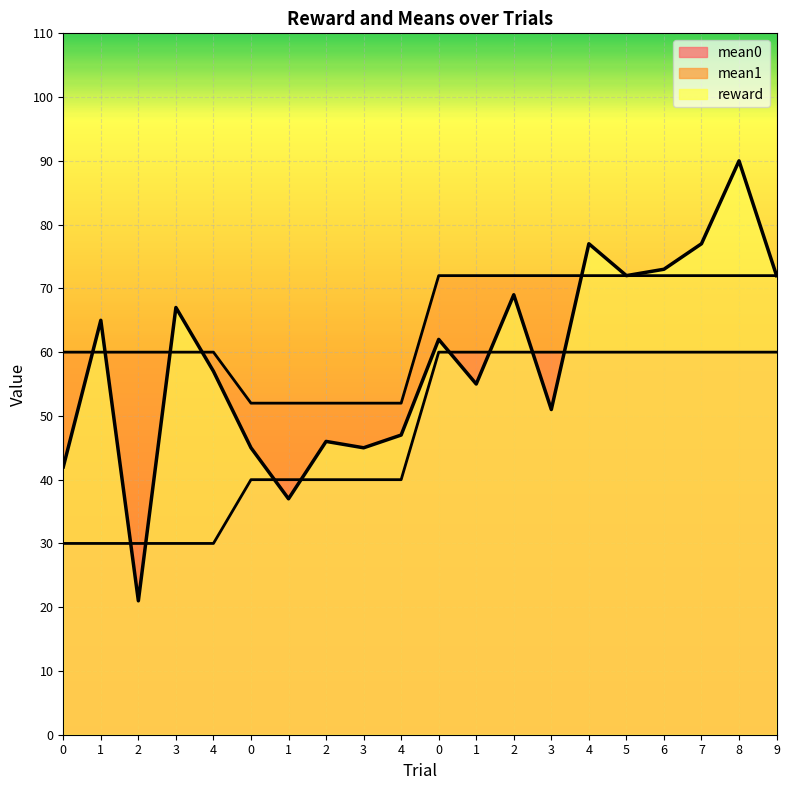

True or false: mean1 has more than 0 interior local peaks.

False